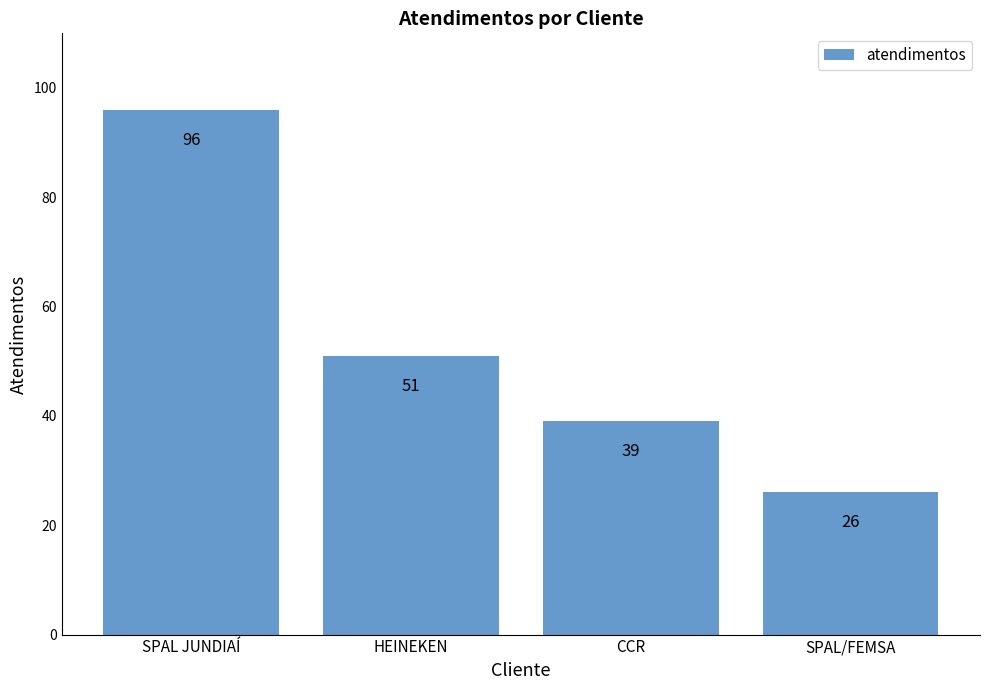

The value at SPAL JUNDIAÍ is 96. True or false?

True